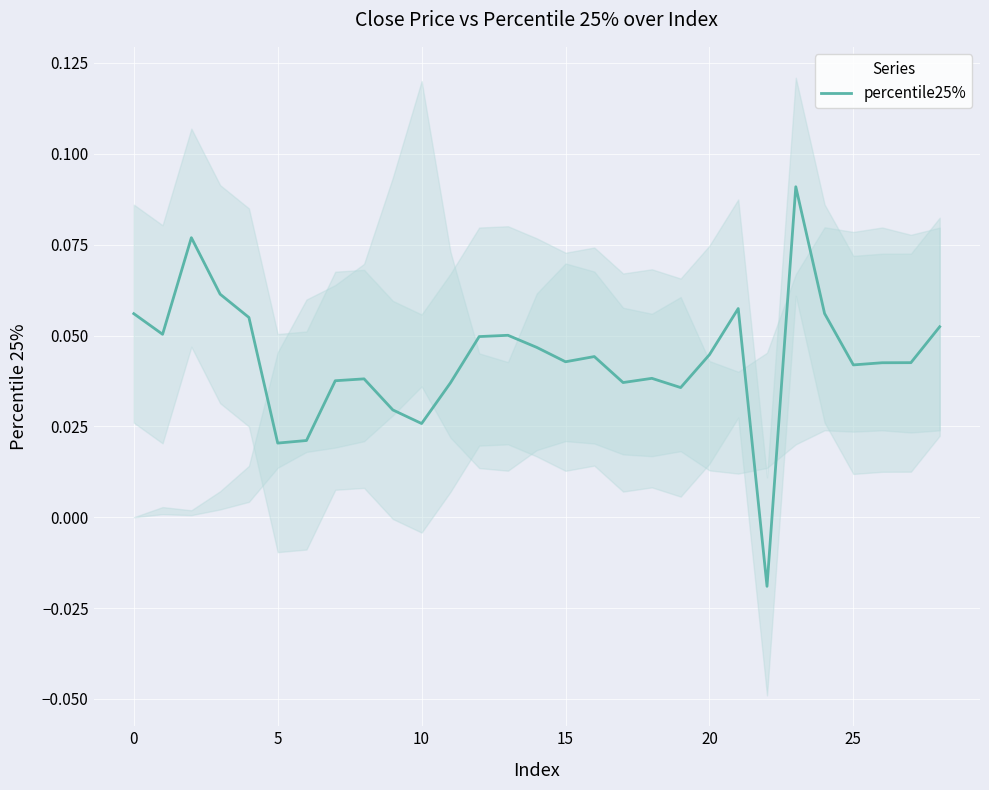

Does the chart display data point markers on the line(s)?

No